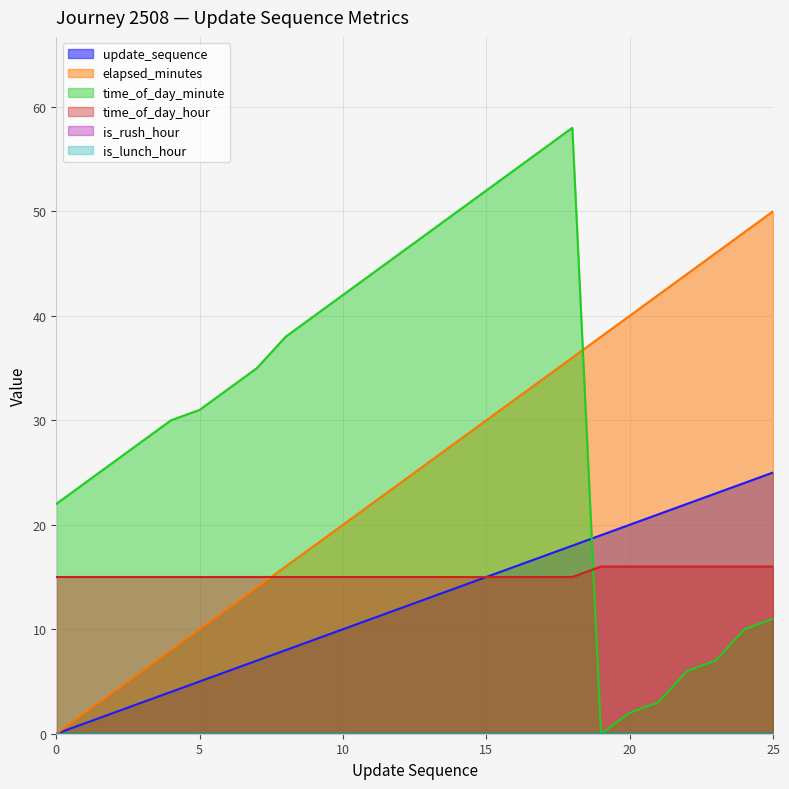

Where is the first local maximum for time_of_day_minute?

18